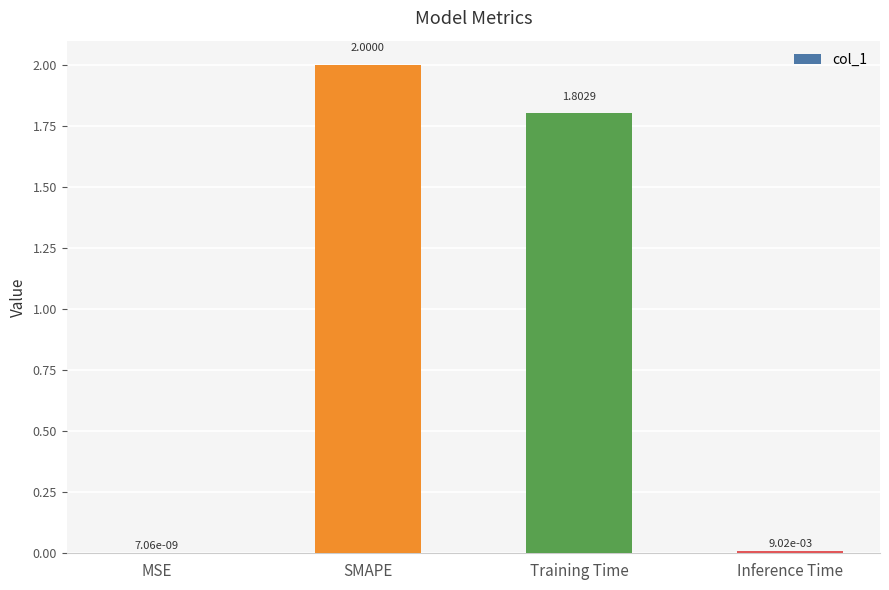

At which label is the value closest to 1?

Training Time